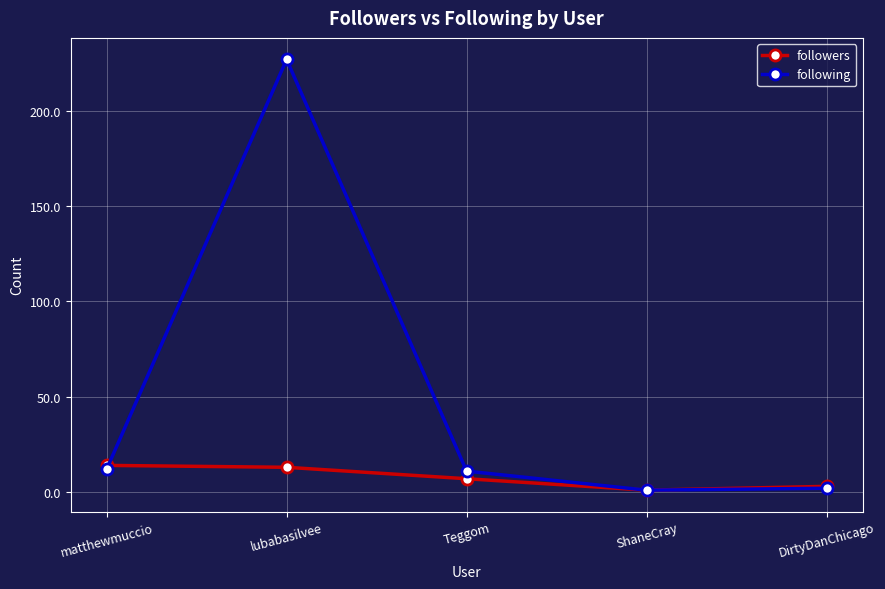

True or false: followers has more than 2 points higher than both neighbors.

False